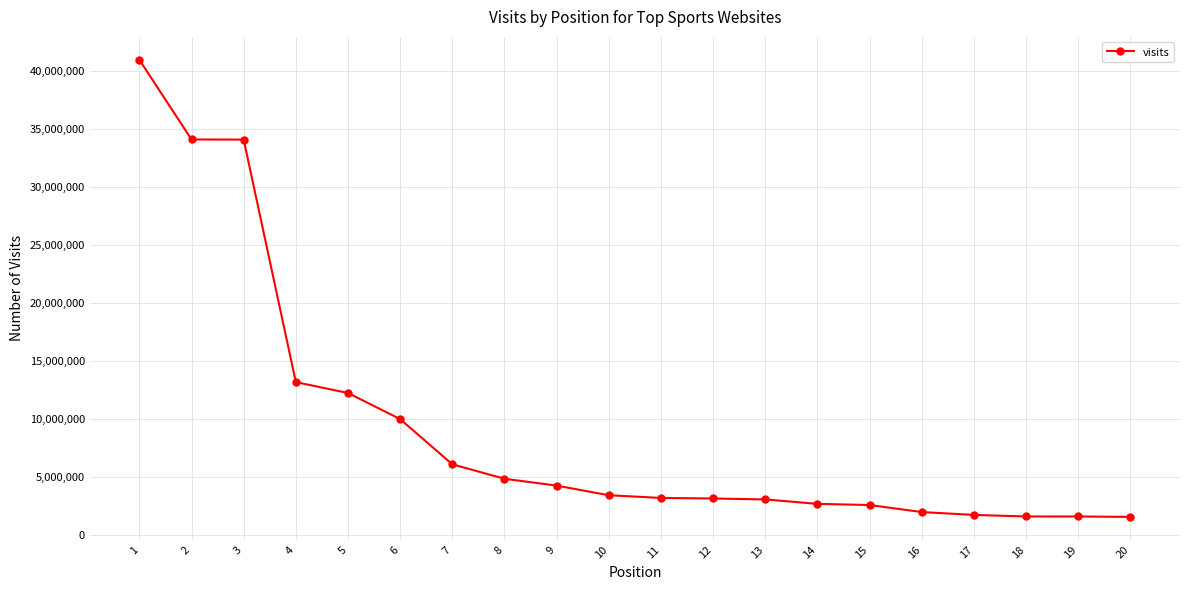

What is the smallest value displayed?

1588633